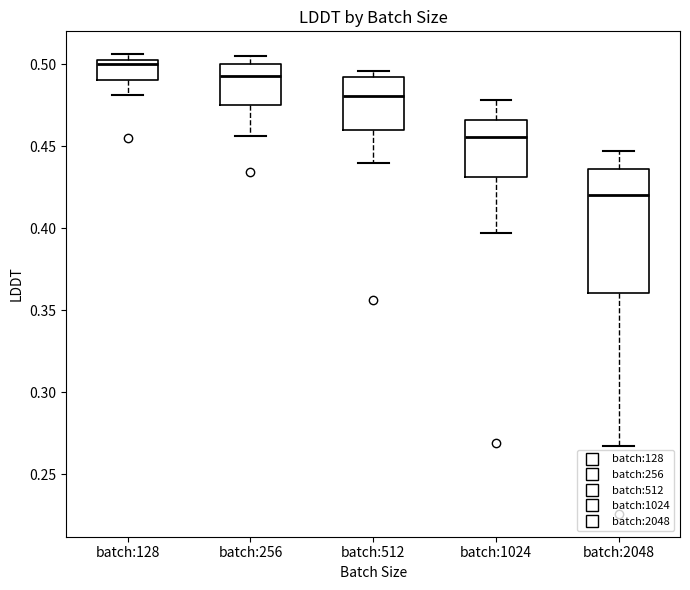

Reading left to right, read every box against the y-axis: the position of its median line, the range the box covers, and the ends of its whiskers. The values are not printed on the chart, so give them approximately, as read against the axis.

batch:128: median 0.500 (just below the box's upper edge), box 0.490 to 0.500, whiskers 0.480 to 0.505
batch:256: median 0.495, box 0.475 to 0.500, whiskers 0.455 to 0.505
batch:512: median 0.480, box 0.460 to 0.490, whiskers 0.440 to 0.495
batch:1024: median 0.455, box 0.430 to 0.465, whiskers 0.395 to 0.480
batch:2048: median 0.420, box 0.360 to 0.435, whiskers 0.265 to 0.445